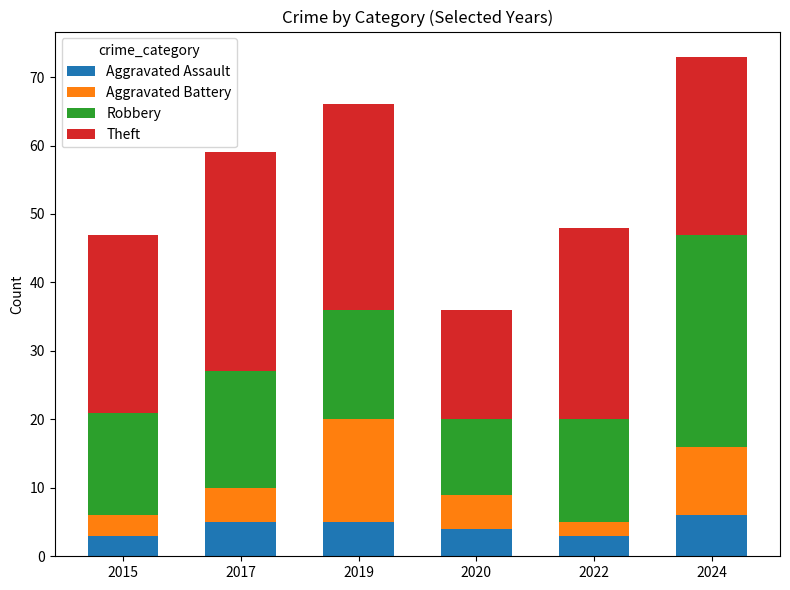

At which category is the sum across all series the highest?

2024